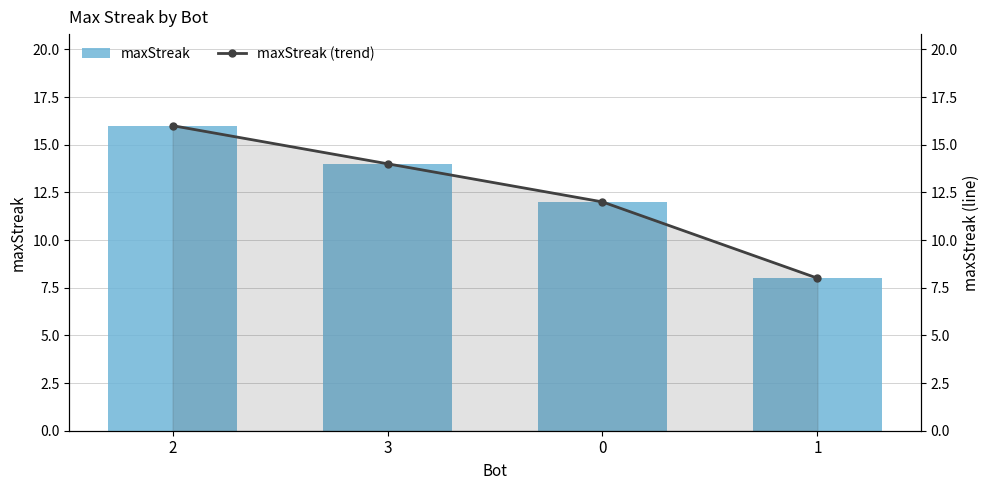

At which category is the sum across all series the highest?

2